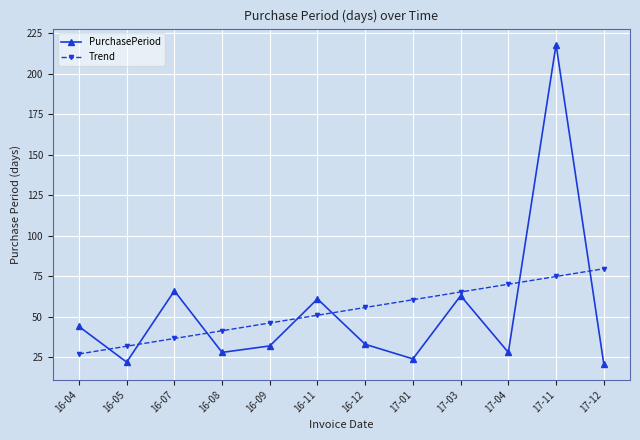

Which series has the widest spread of values?

PurchasePeriod